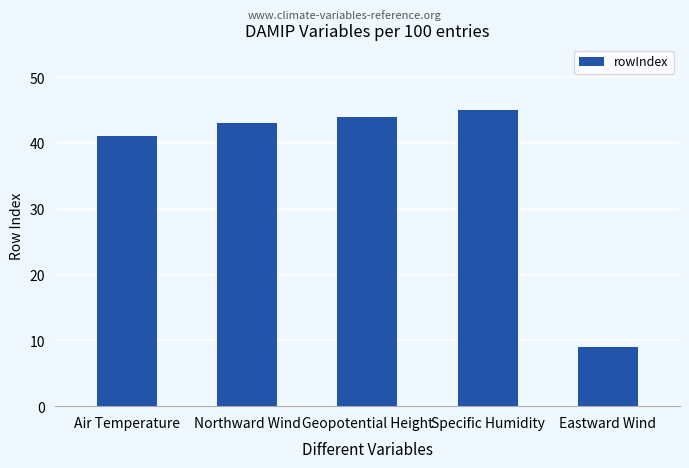

Reading left to right, extract all data points from this chart.

Air Temperature=41	Northward Wind=43	Geopotential Height=44	Specific Humidity=45	Eastward Wind=9